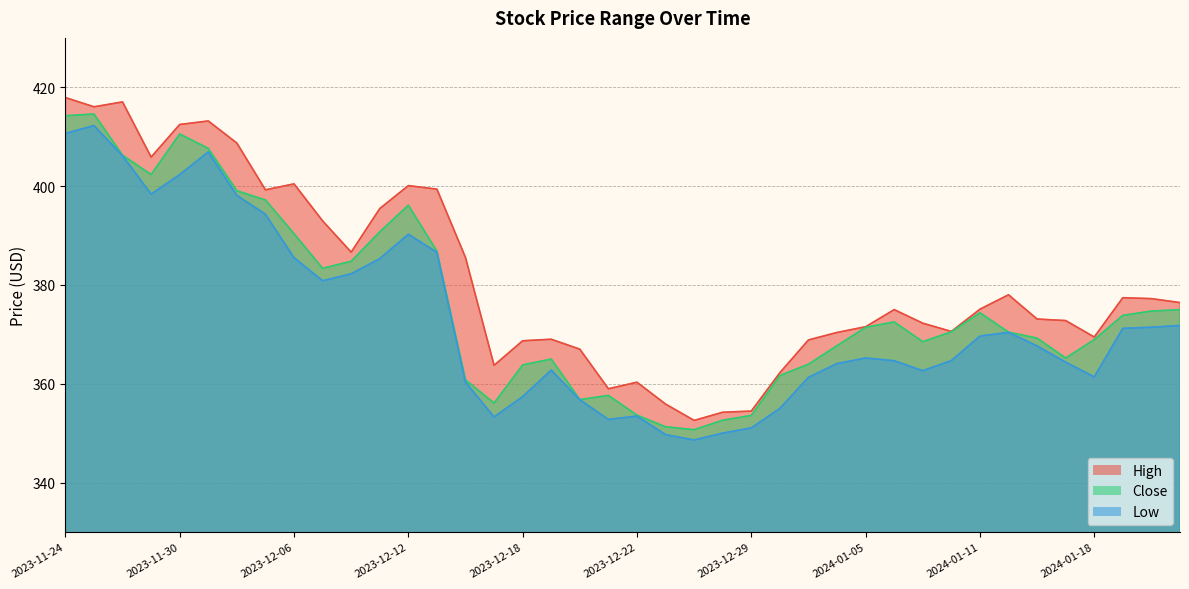

What is the difference between the second highest and minimum values in the Low series?

62.1